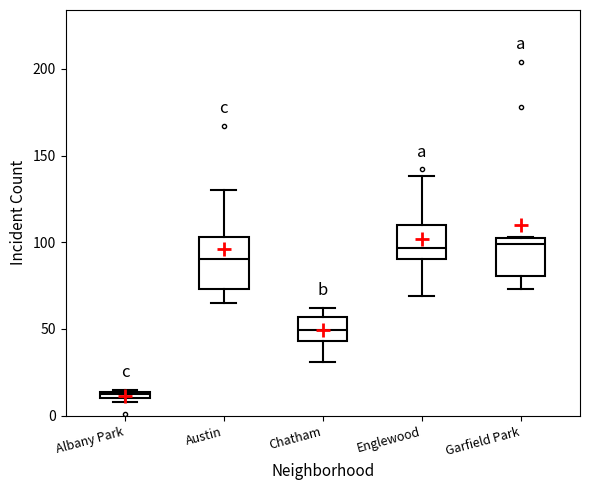

Where does the median line of the box for Englewood sit on the y-axis? The values are not printed on the chart, so give them approximately, as read against the axis.

95